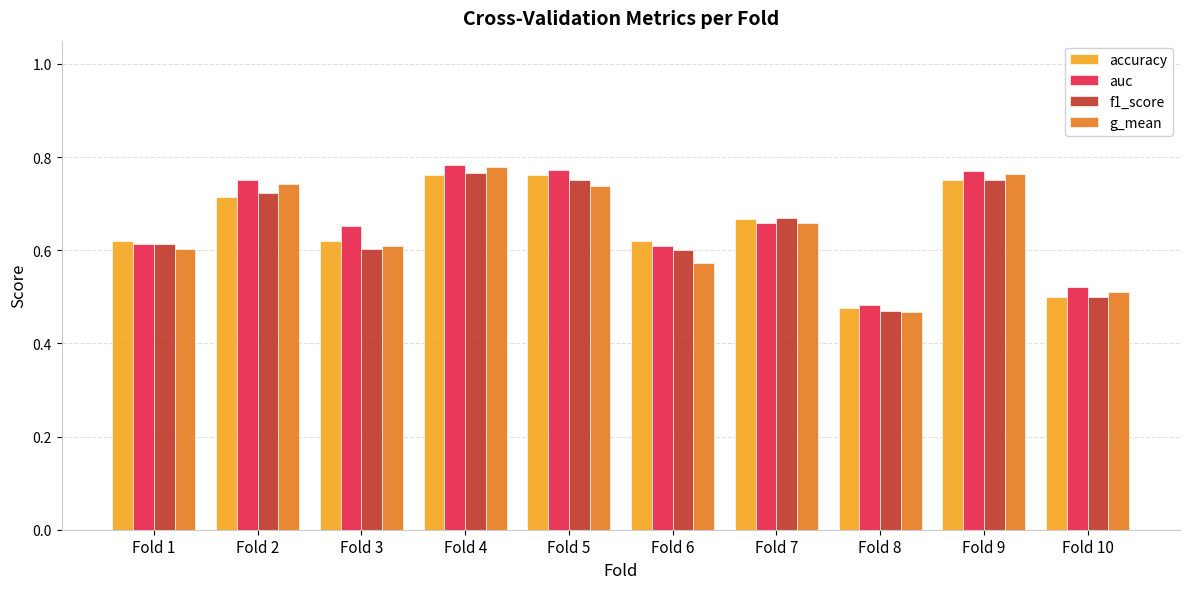

The g_mean series shows 0.6 at Fold 1. True or false?

True